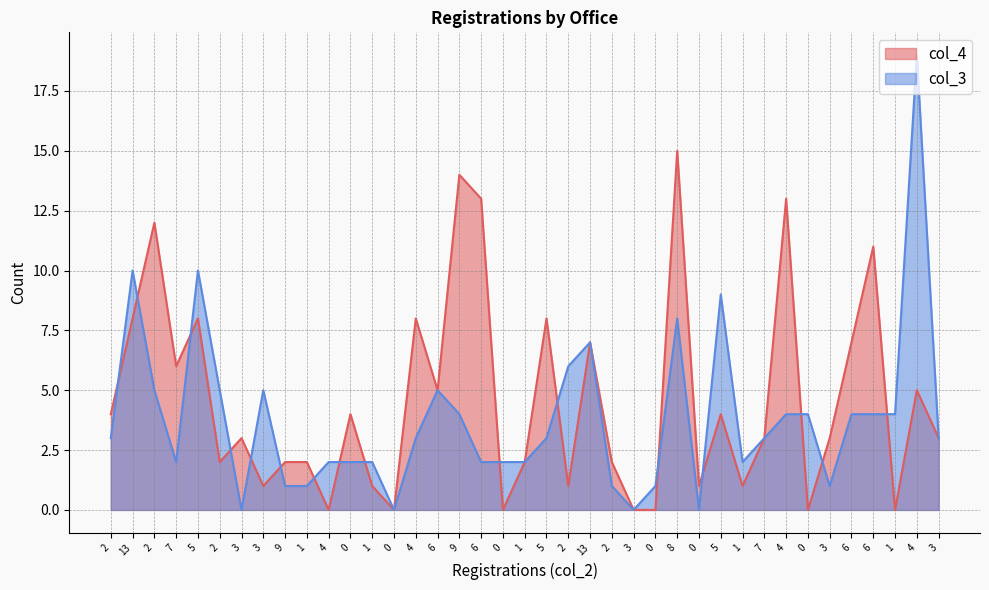

Between 1 and 1, which series saw the biggest shift?

col_4